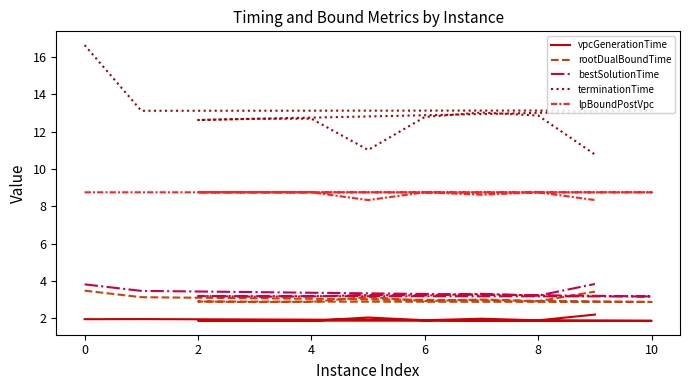

What is the maximum value for lpBoundPostVpc?

8.8